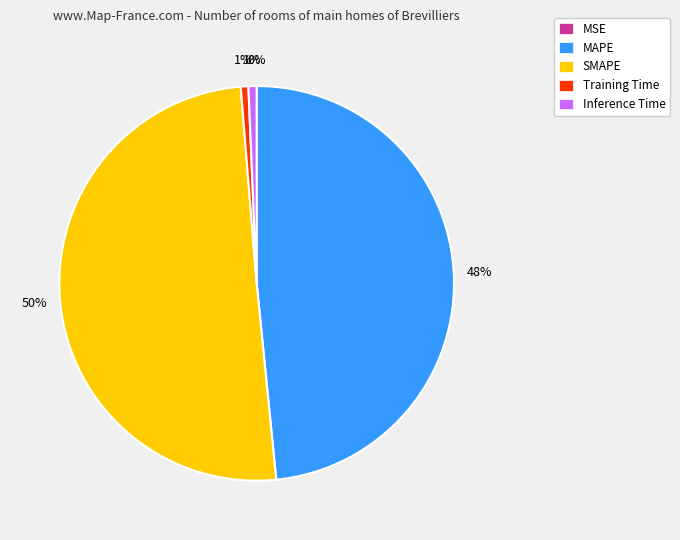

To the nearest percent, what is the difference between the MAPE and SMAPE slice percentages?

2%